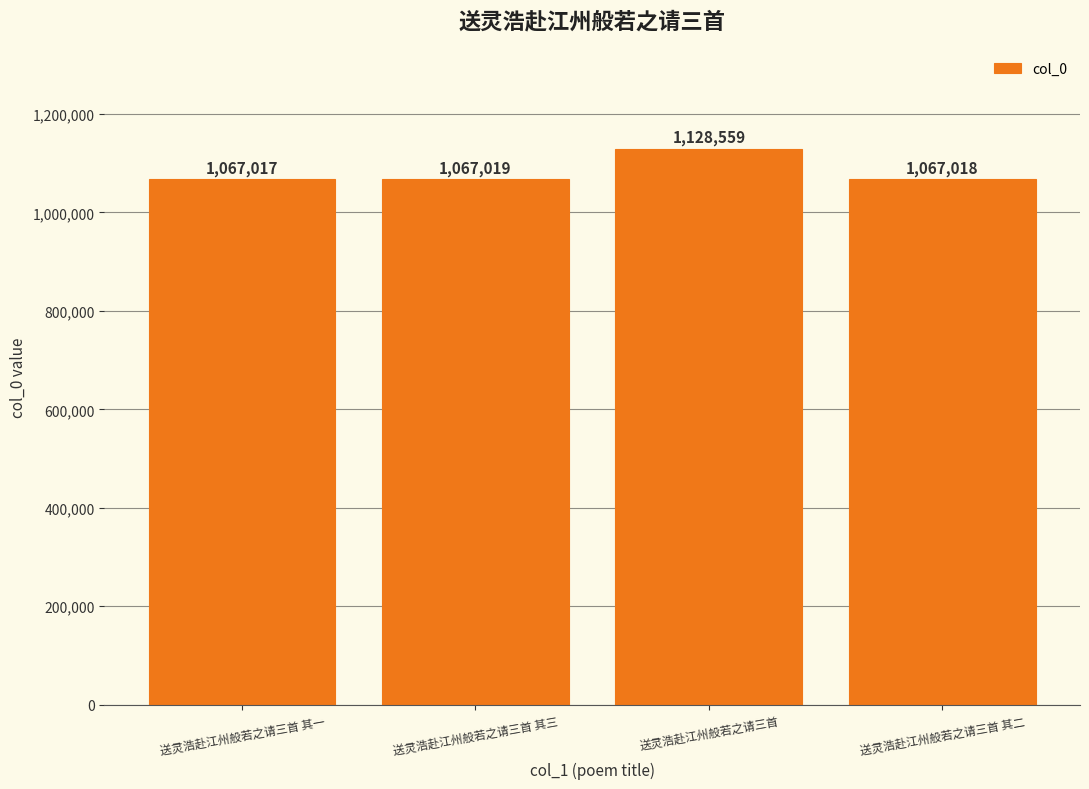

What value does the data have at 送灵浩赴江州般若之请三首 其一?

1067017